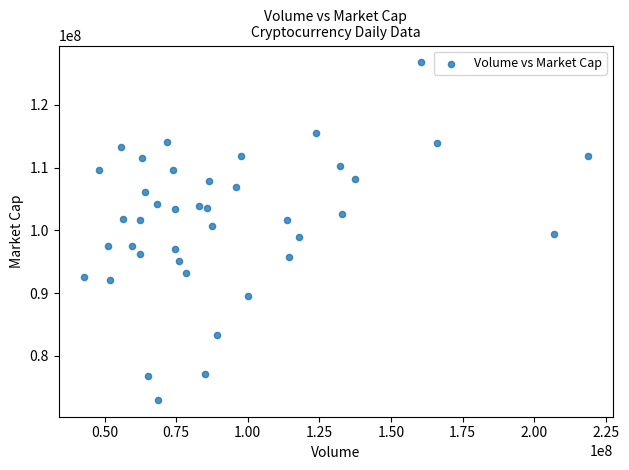

What is the range of Y values (max minus min)?

53779153